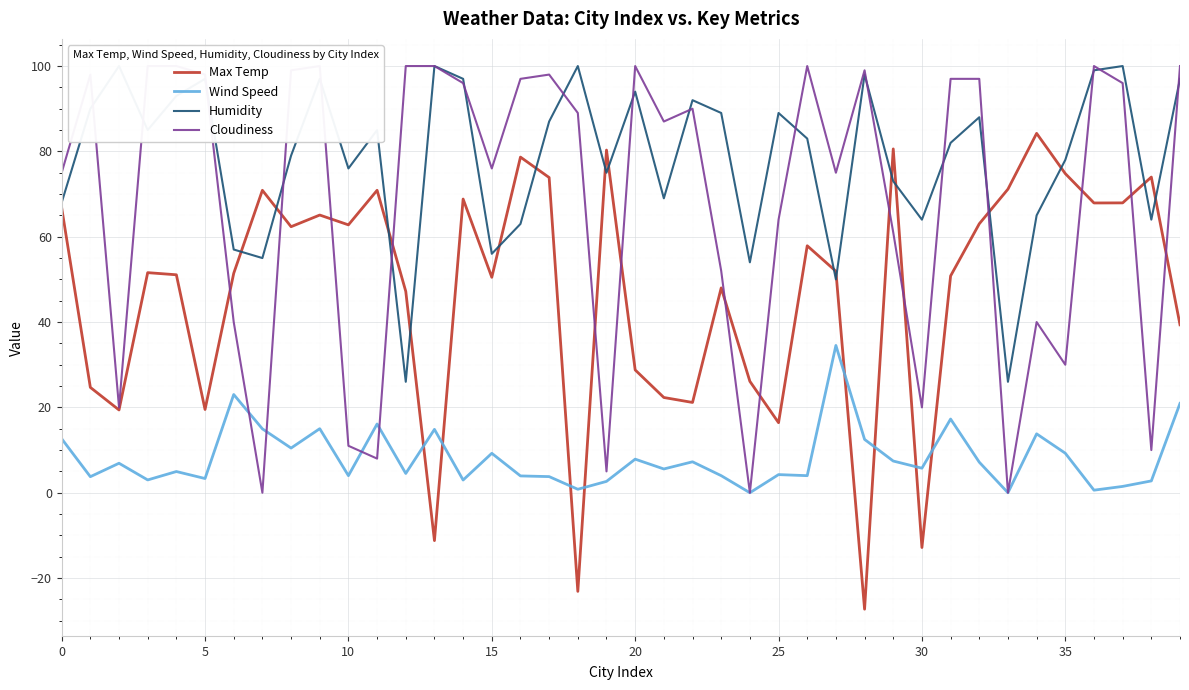

Which has a higher value, 36 or 23?

36